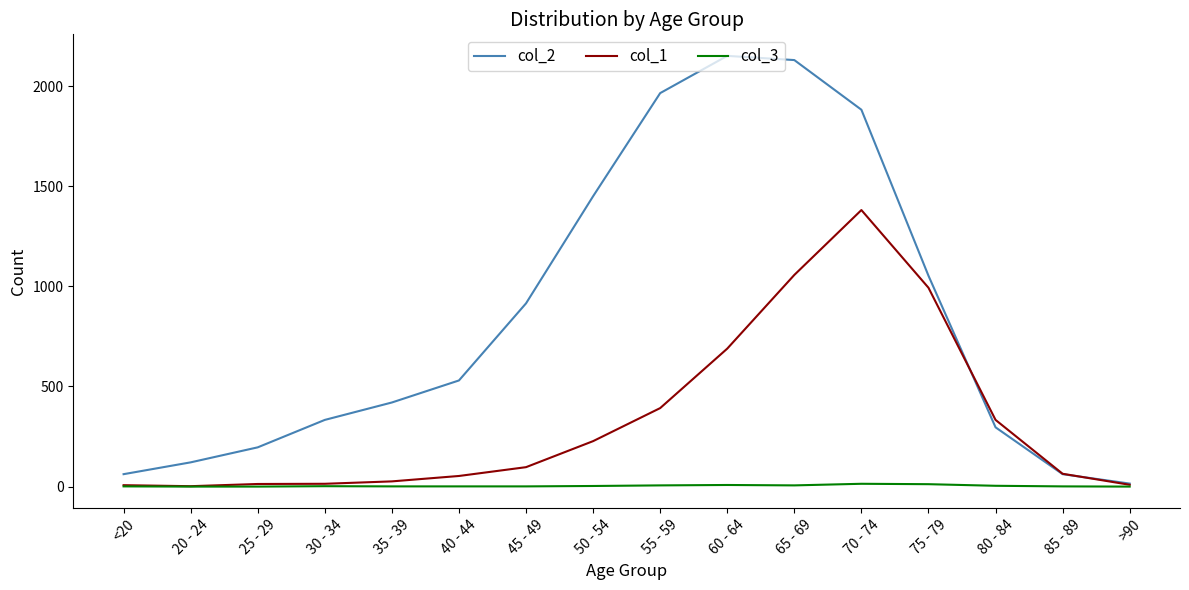

Which series has the largest range (max minus min)?

col_2